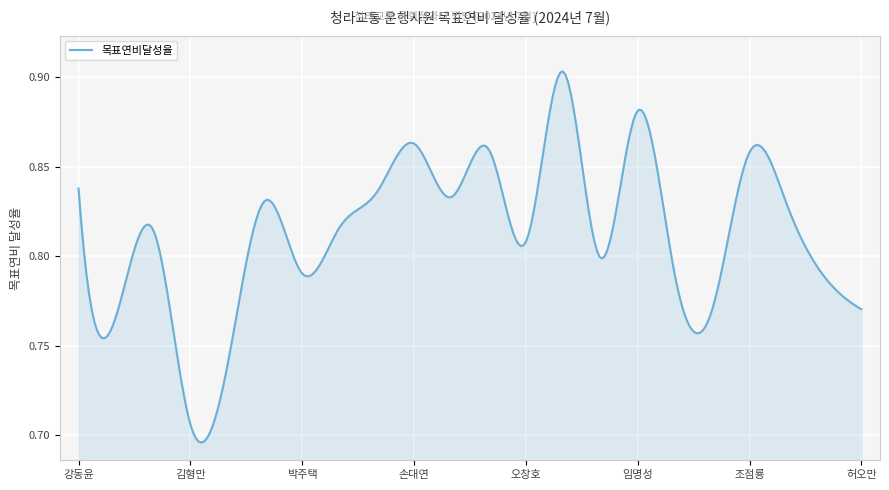

How many categories are shown in the chart?

300